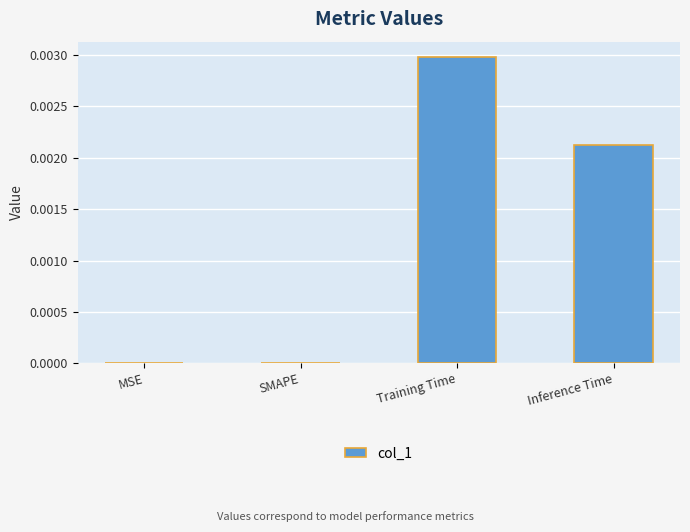

The value at Inference Time is 0.0. True or false?

True